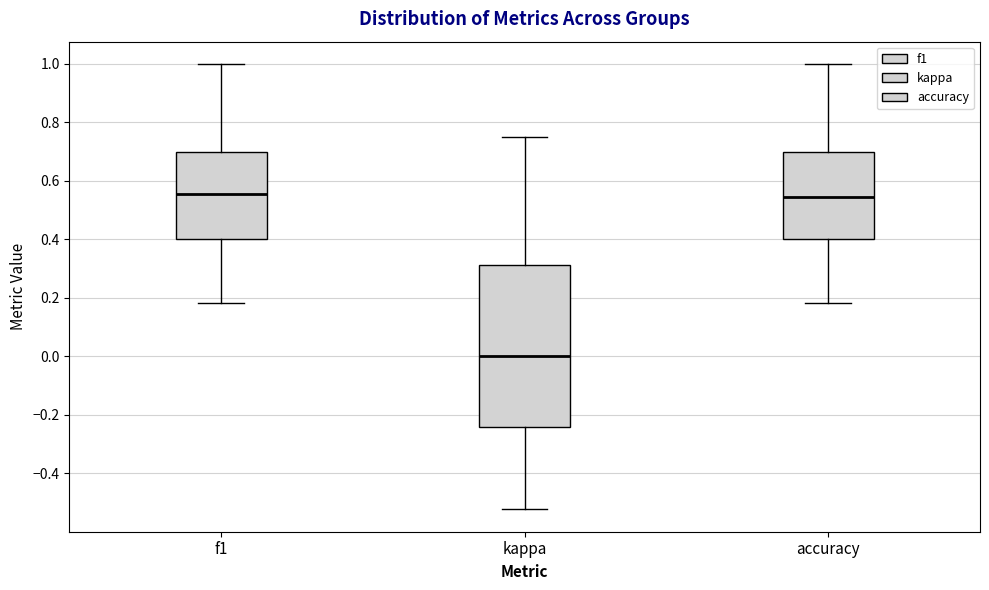

Reading left to right, read every box against the y-axis: the position of its median line, the range the box covers, and the ends of its whiskers. The values are not printed on the chart, so give them approximately, as read against the axis.

f1: median 0.56, box 0.40 to 0.70, whiskers 0.18 to 1.00
kappa: median 0.00, box -0.24 to 0.32, whiskers -0.52 to 0.76
accuracy: median 0.54, box 0.40 to 0.70, whiskers 0.18 to 1.00